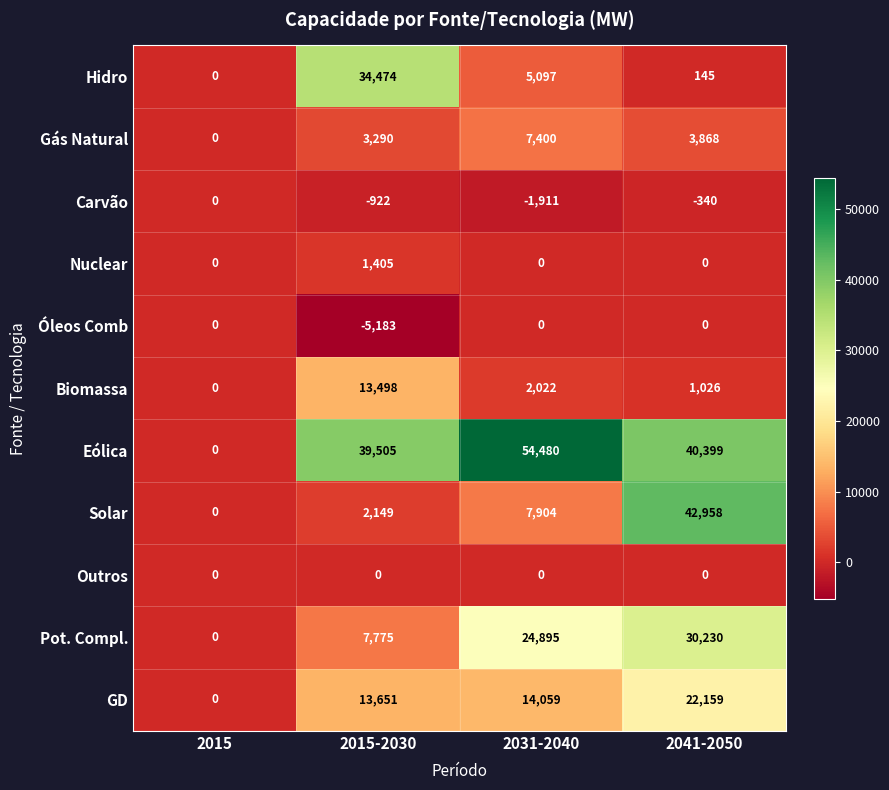

What is the spread (max minus min) of values at 2015-2030?

44688